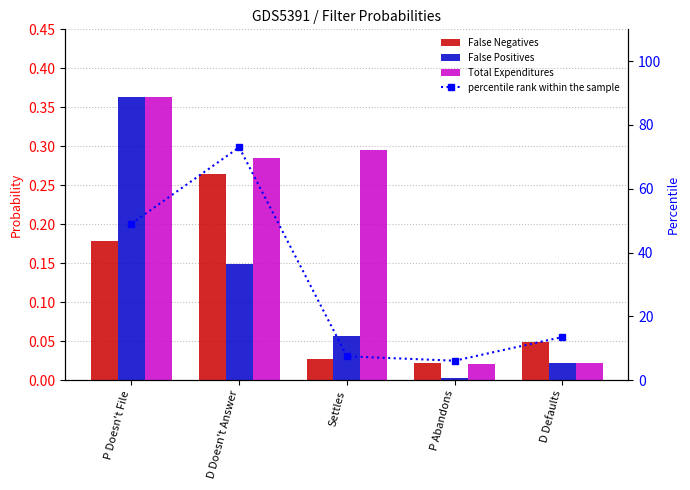

Is the value of Total Expenditures at P Doesn't File greater than the value of percentile rank within the sample at Settles?

No